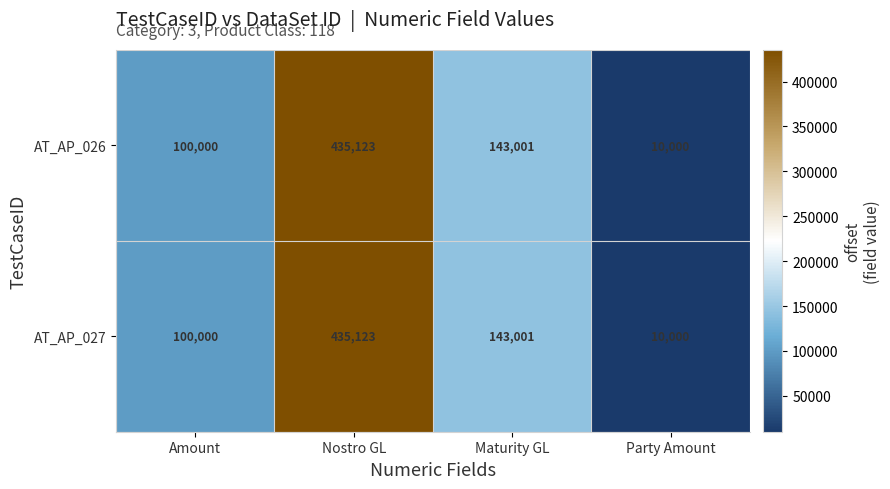

What is the smallest value displayed?

10000